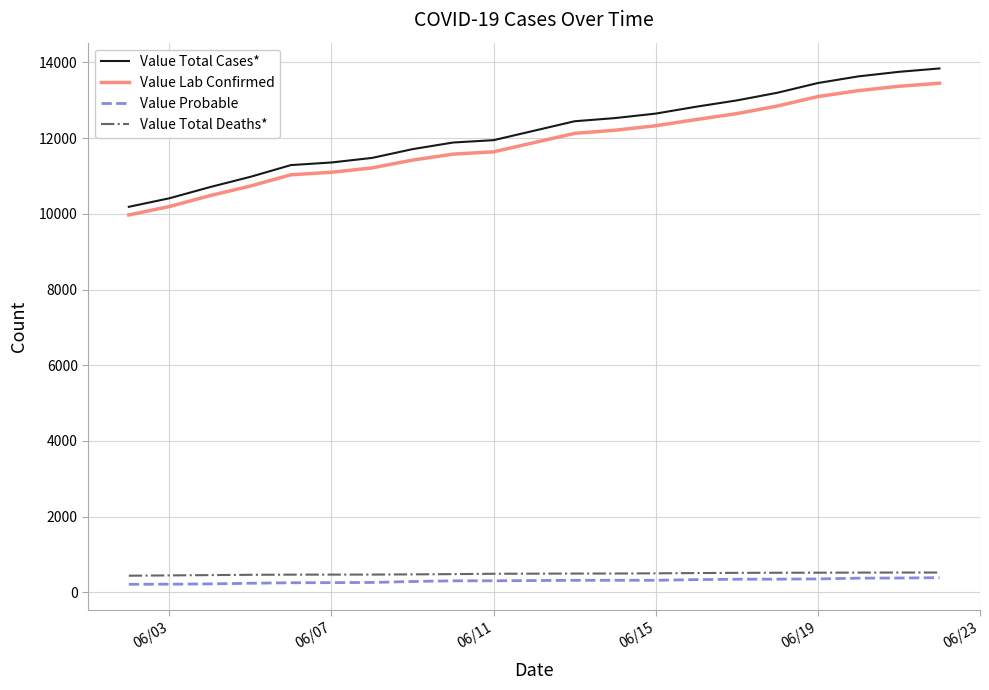

Which series has the largest range (max minus min)?

Value Total Cases*